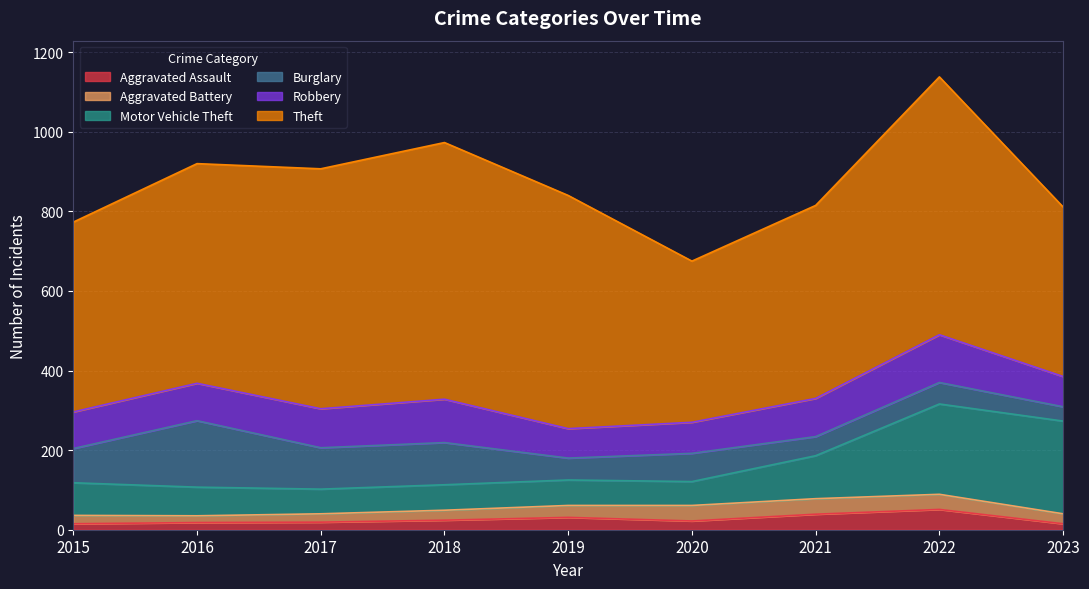

The Aggravated Battery series shows 39 at 2021. True or false?

True